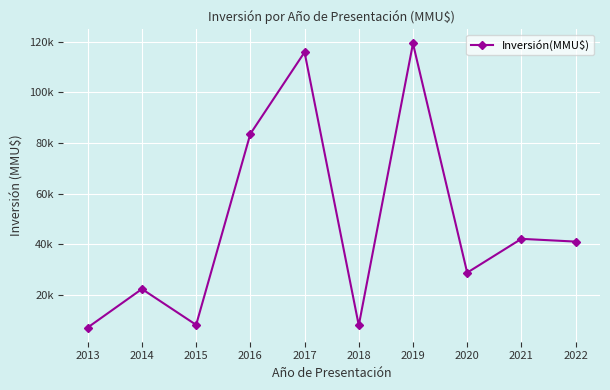

Is this an area chart (filled region under the line)?

No